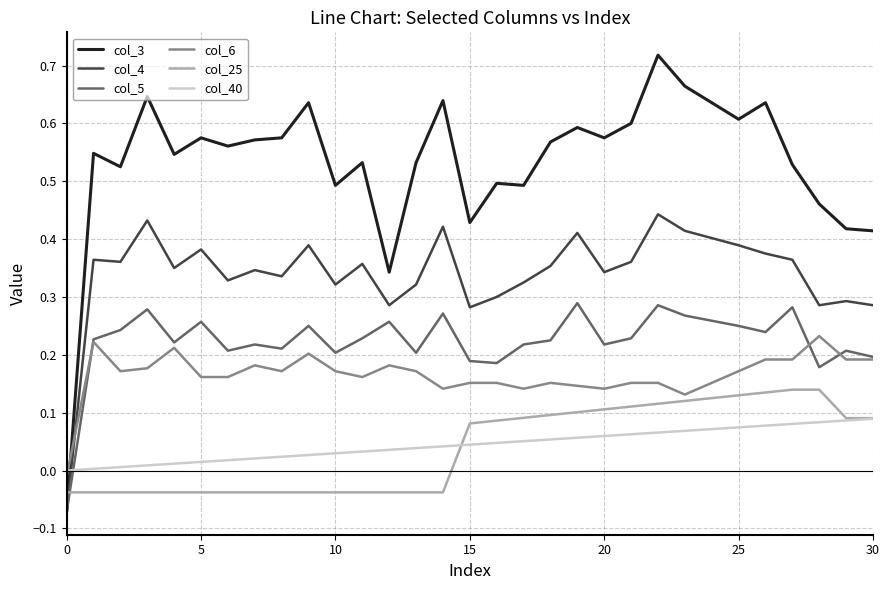

Which series has the largest total across all categories?

col_3